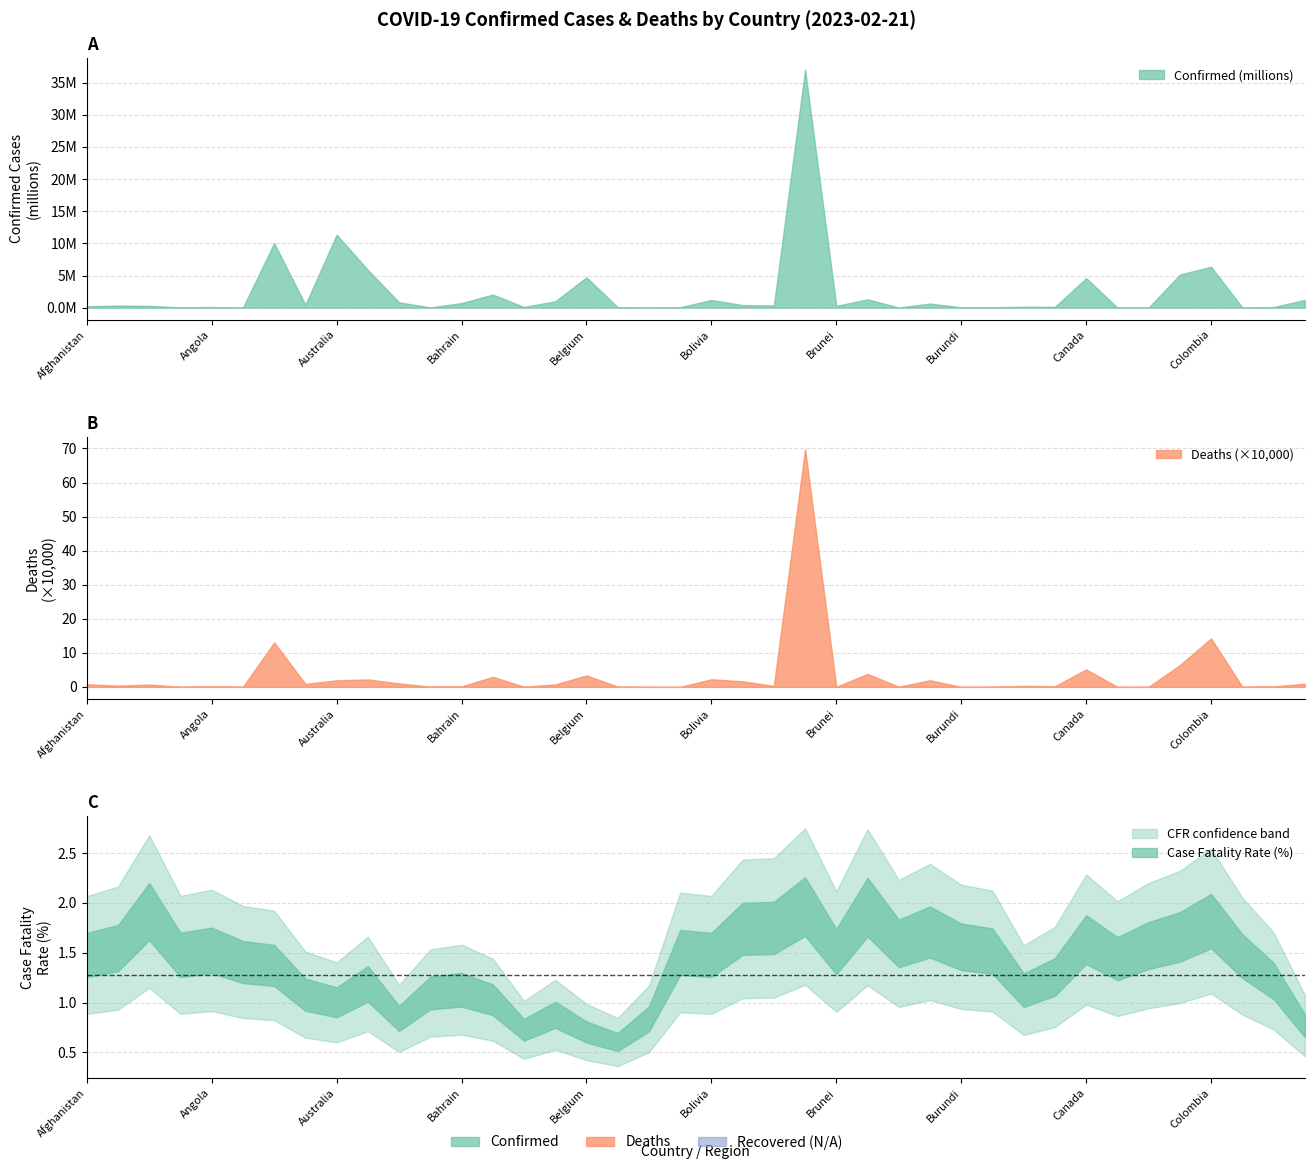

At how many categories does at least one series exceed 3379615?

8